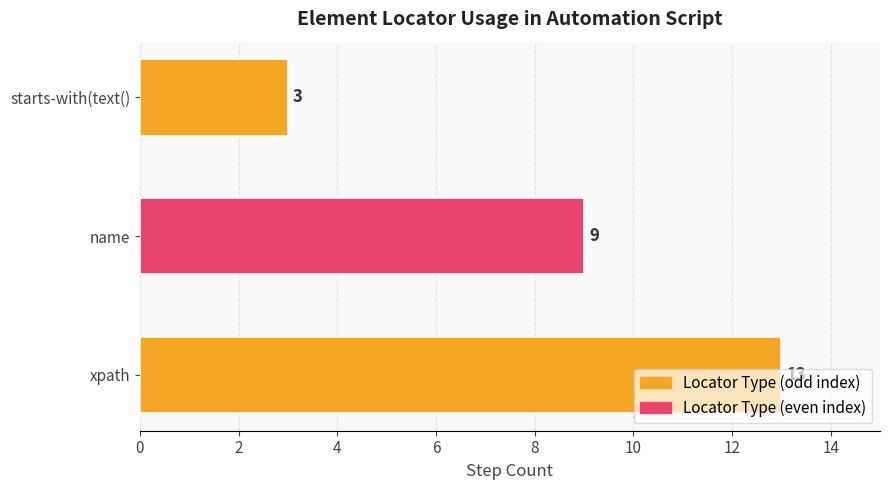

The chart shows a value of 5 at starts-with(text(). True or false?

False